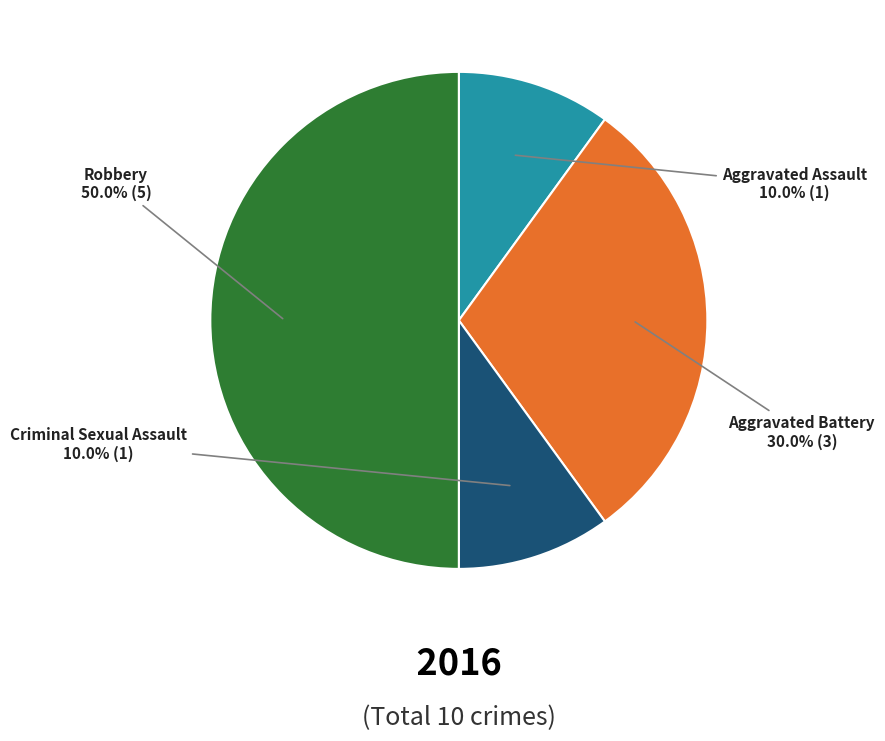

To the nearest percent, what is the difference between the Criminal Sexual Assault and Robbery slice percentages?

40%